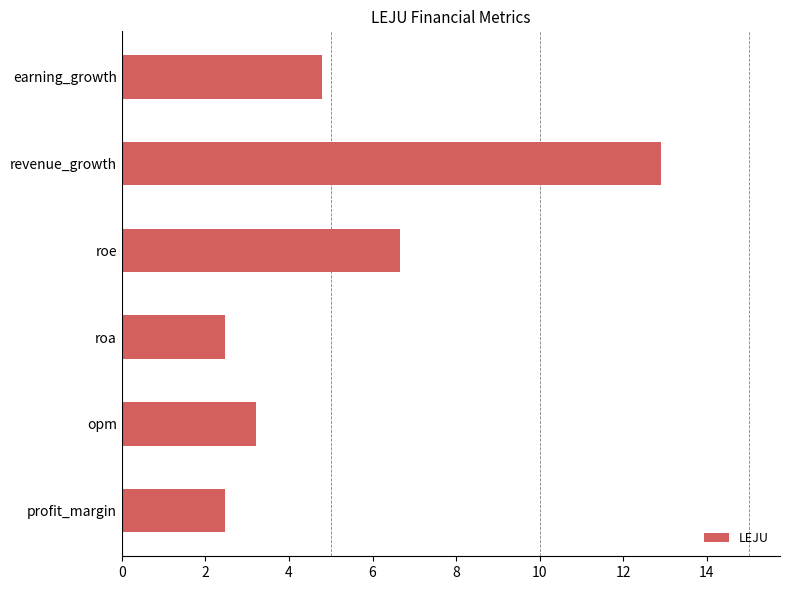

At which category does the chart reach its peak across all series?

revenue_growth